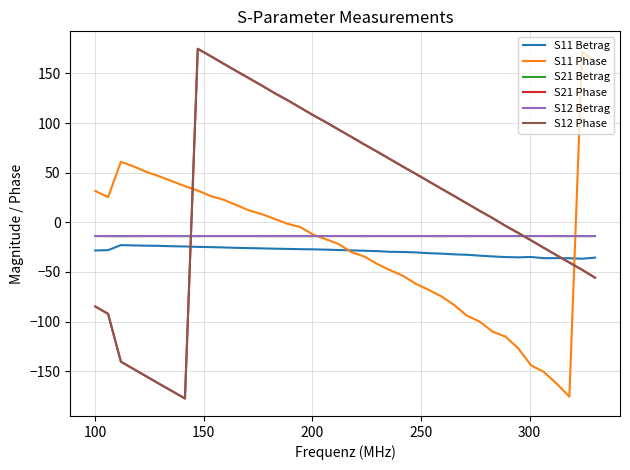

After their last crossing, which series has the higher values: S12 Phase or S12 Betrag?

S12 Betrag